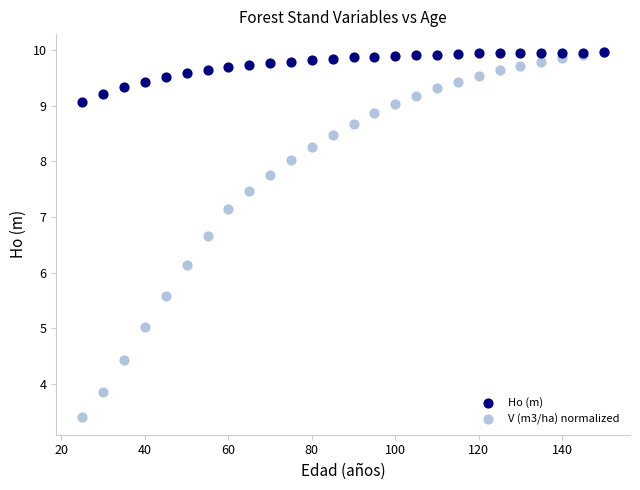

Which series has the widest spread of Y values?

V (m3/ha) normalized